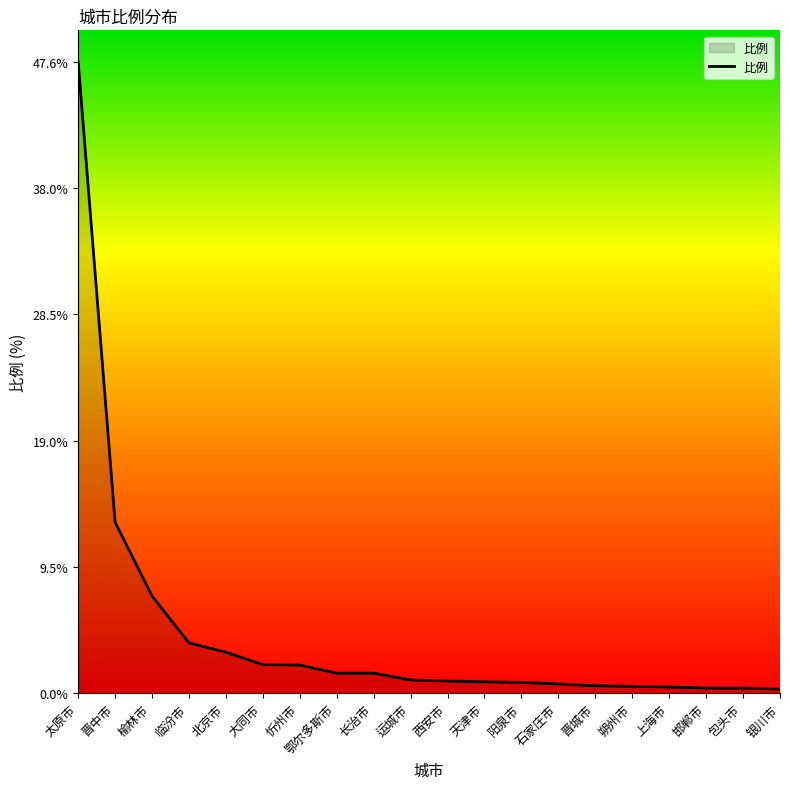

What is the average value?

4.5